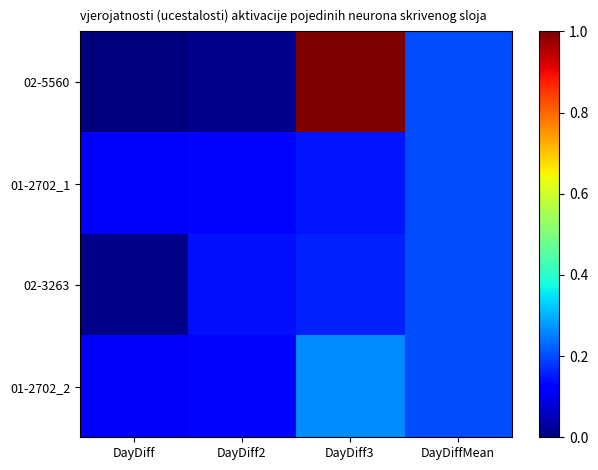

What is the maximum value shown in the chart?

719.0